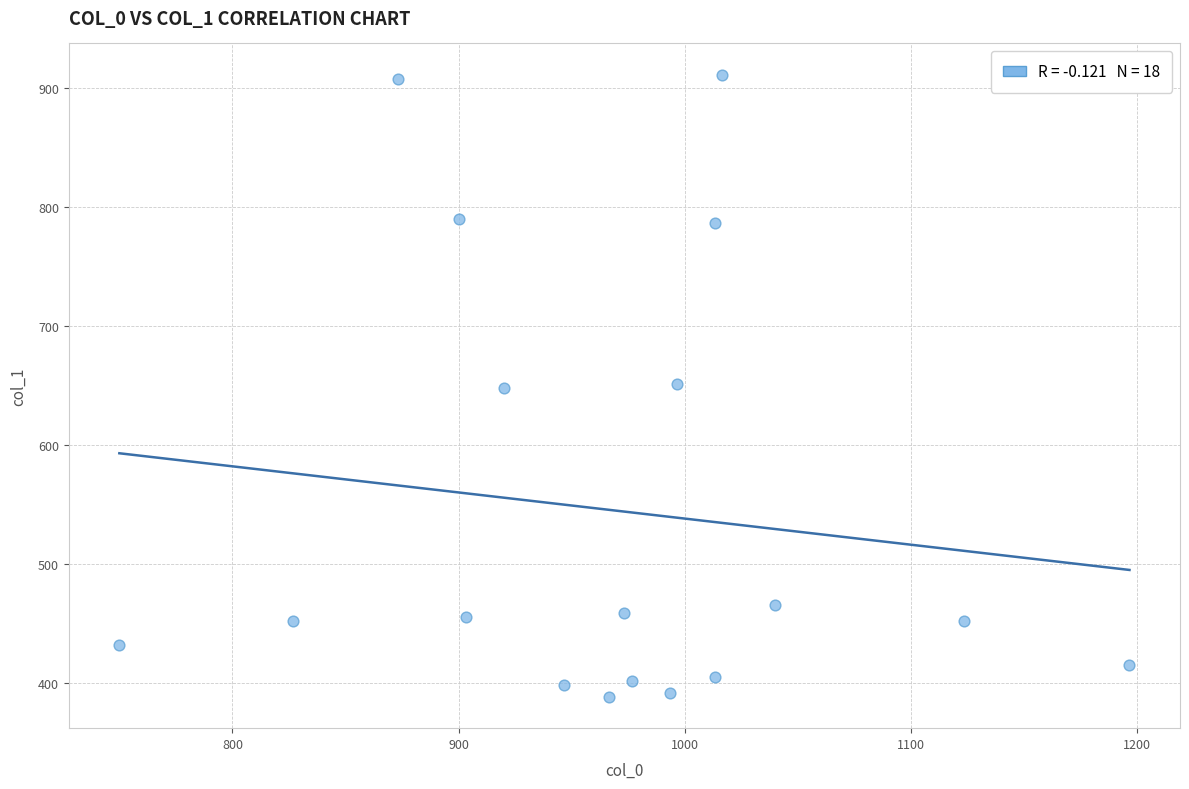

What is the range of Y values (max minus min)?

523.1